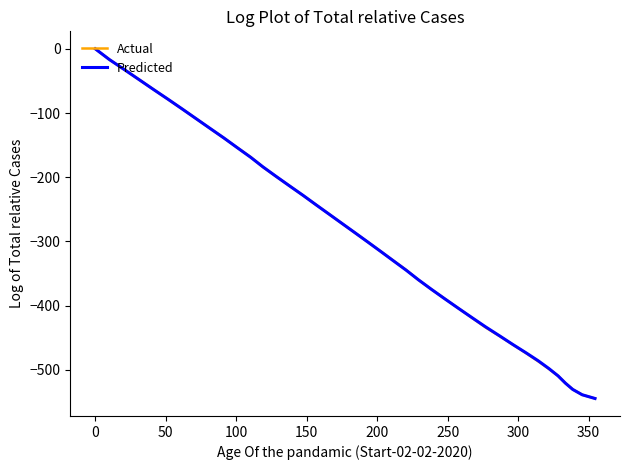

What is the minimum value for Predicted?

-544.5